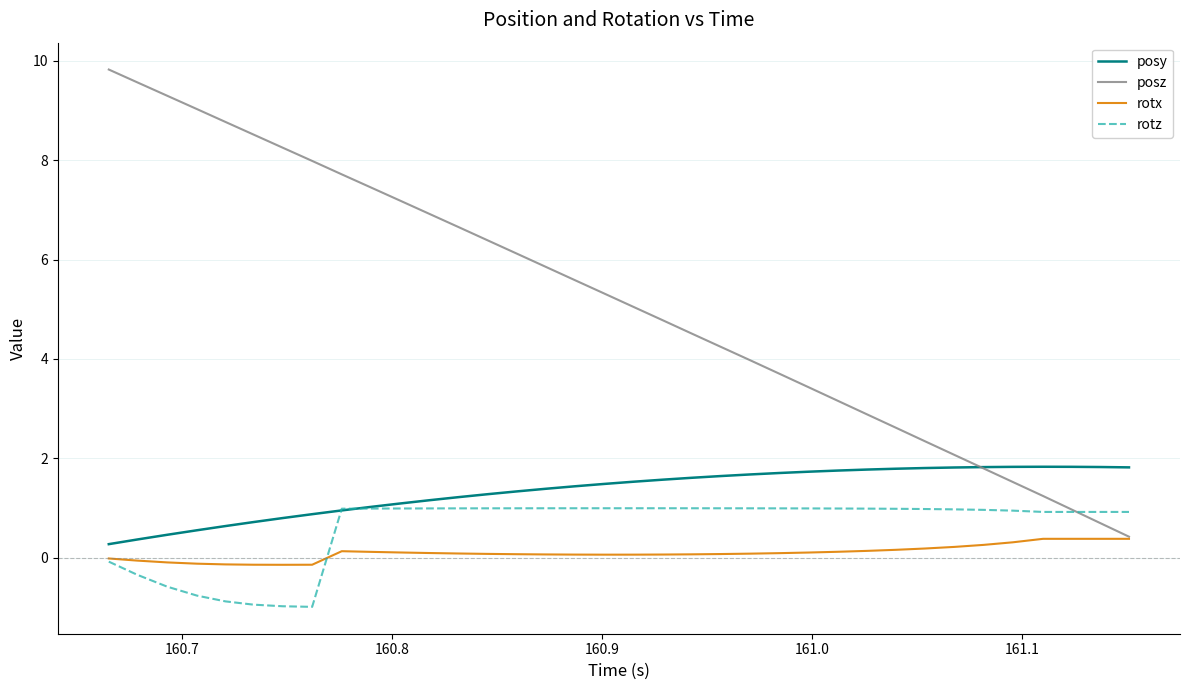

Which series has the widest spread of values?

posz